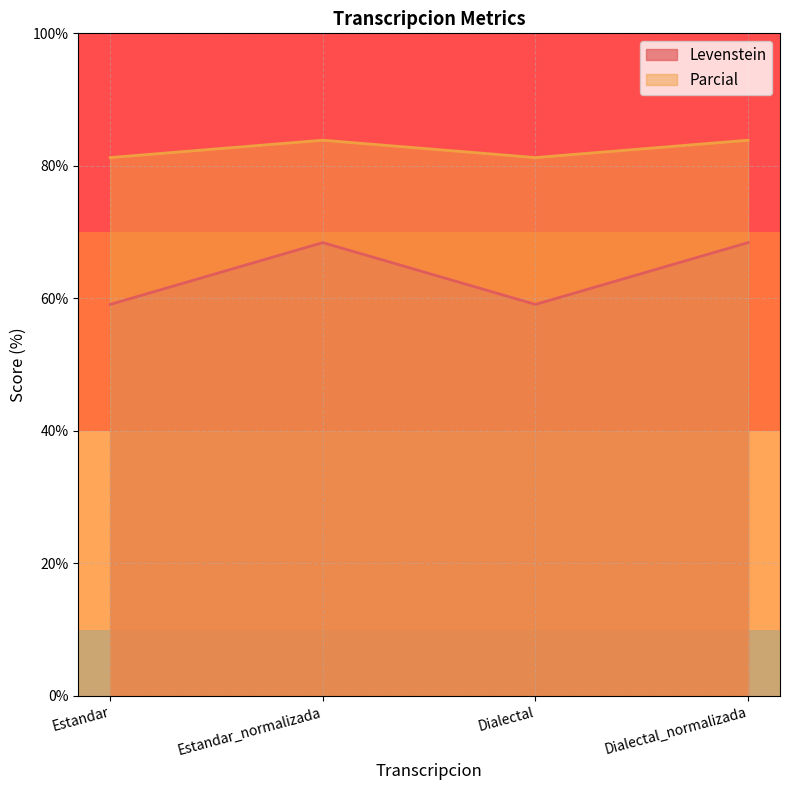

Does the chart have visible grid lines?

Yes